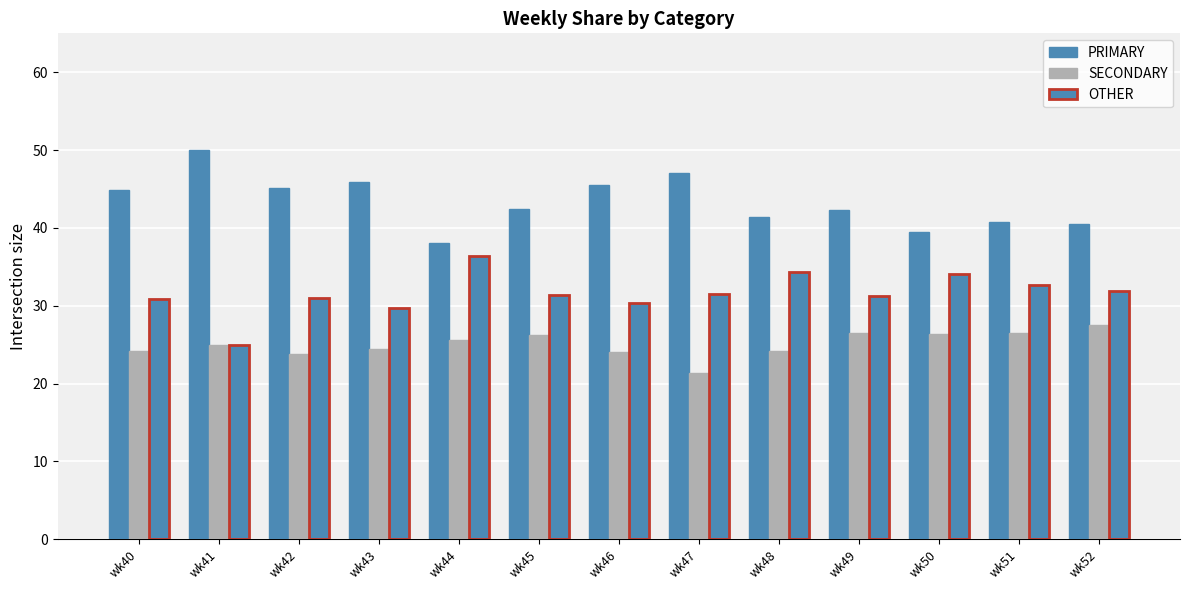

Which has a higher value, wk41 or wk52?

wk41